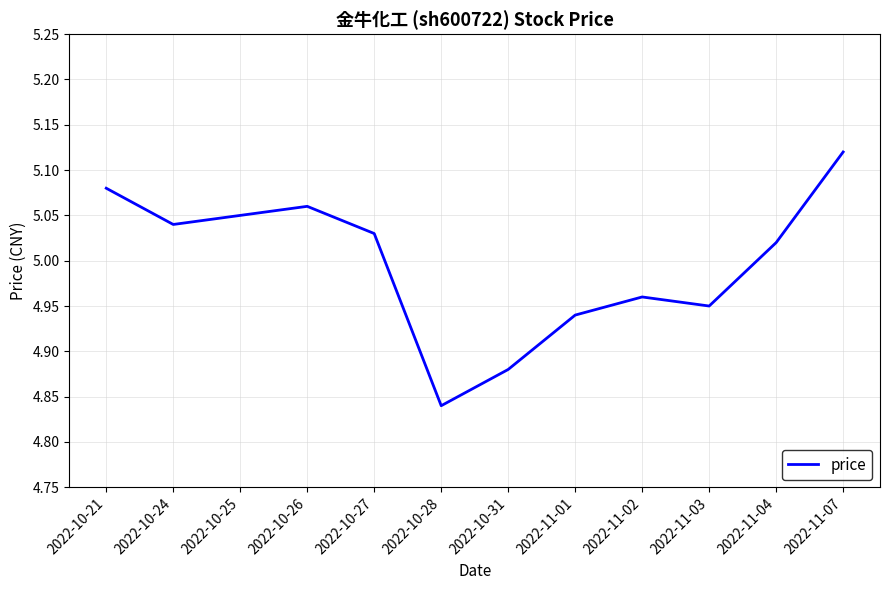

Is it true that the value at 2022-11-03 is 7.4?

False